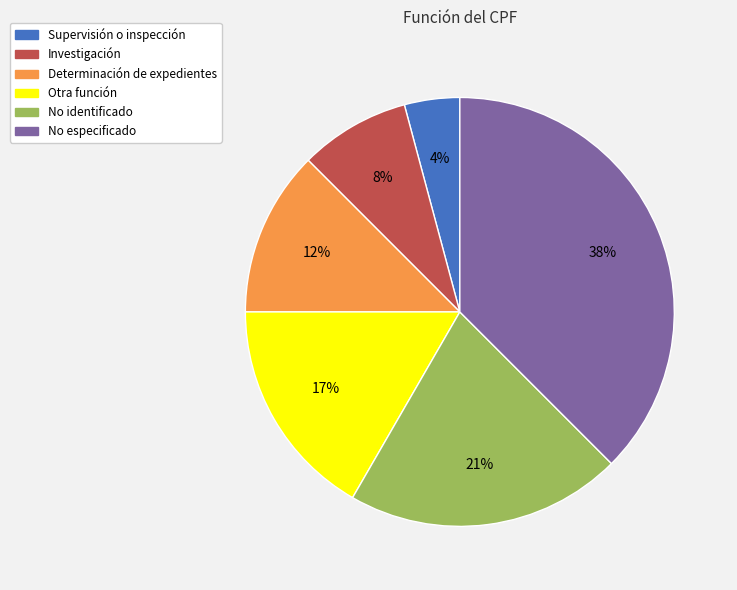

To the nearest percent, what portion does Supervisión o inspección represent?

4%